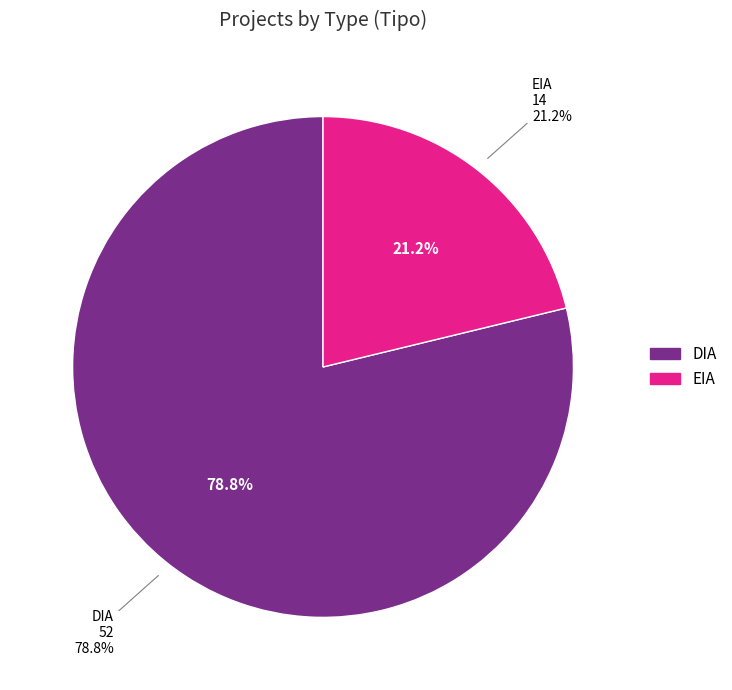

What is the majority slice?

DIA